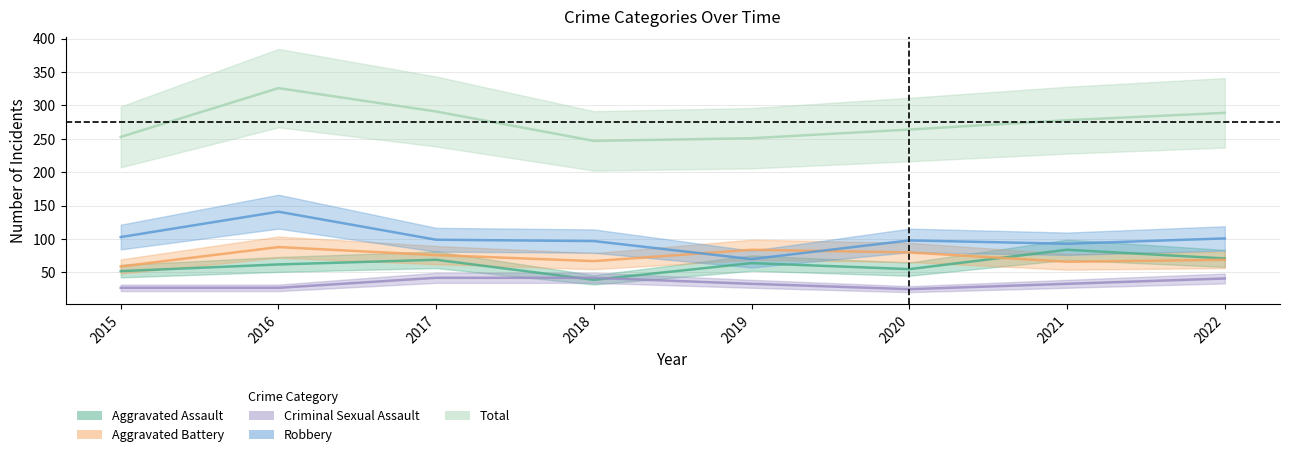

What is the difference between the maximum and second lowest values in the Robbery series?

48